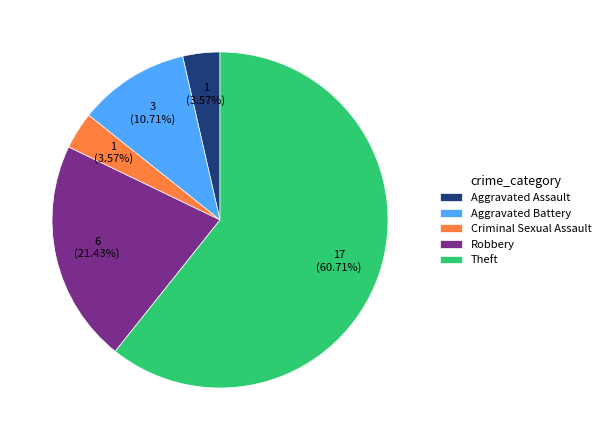

To the nearest percent, what percentage of the pie is Aggravated Assault?

4%